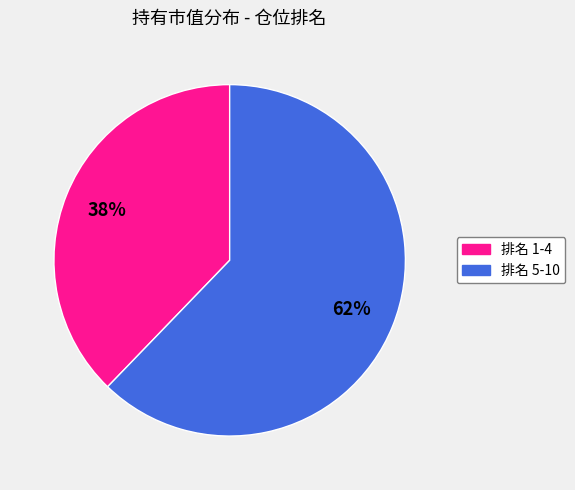

Is there a majority slice in this chart?

Yes